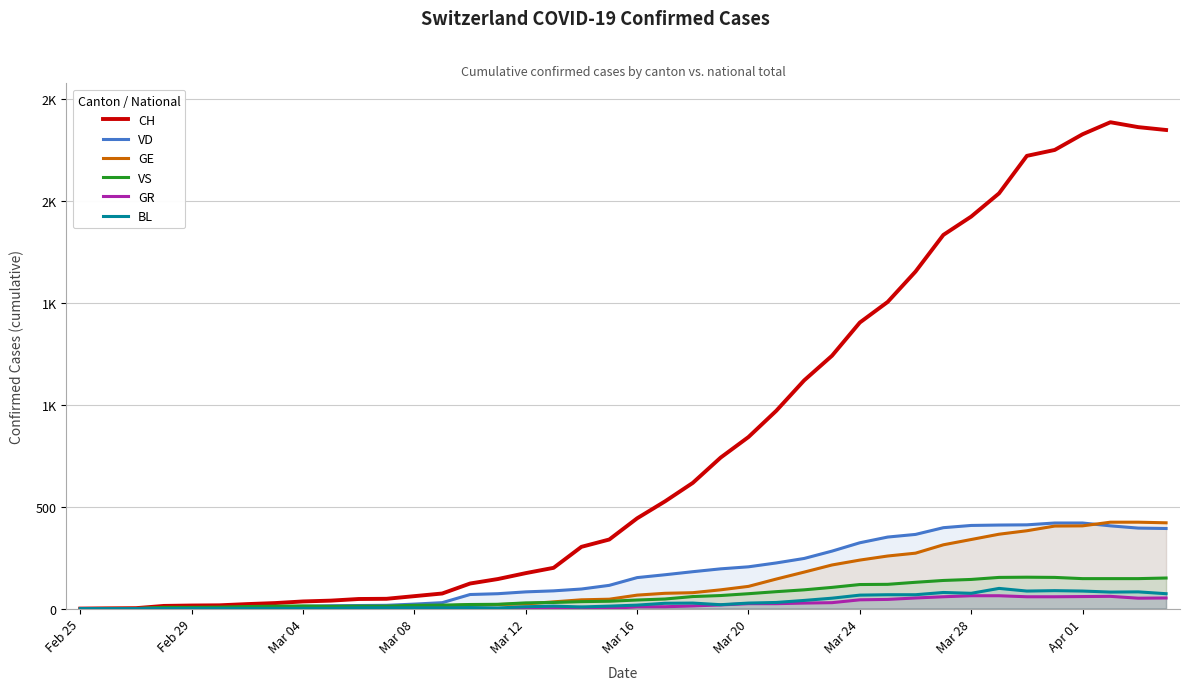

What is the difference between the second highest and second lowest values in the VS series?

153